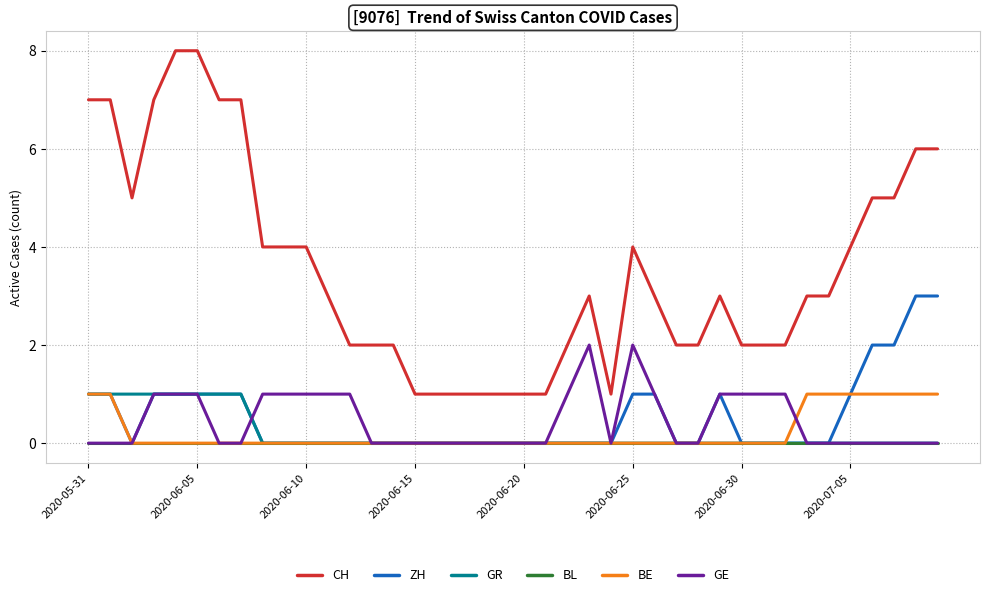

What is the maximum value shown in the chart?

8